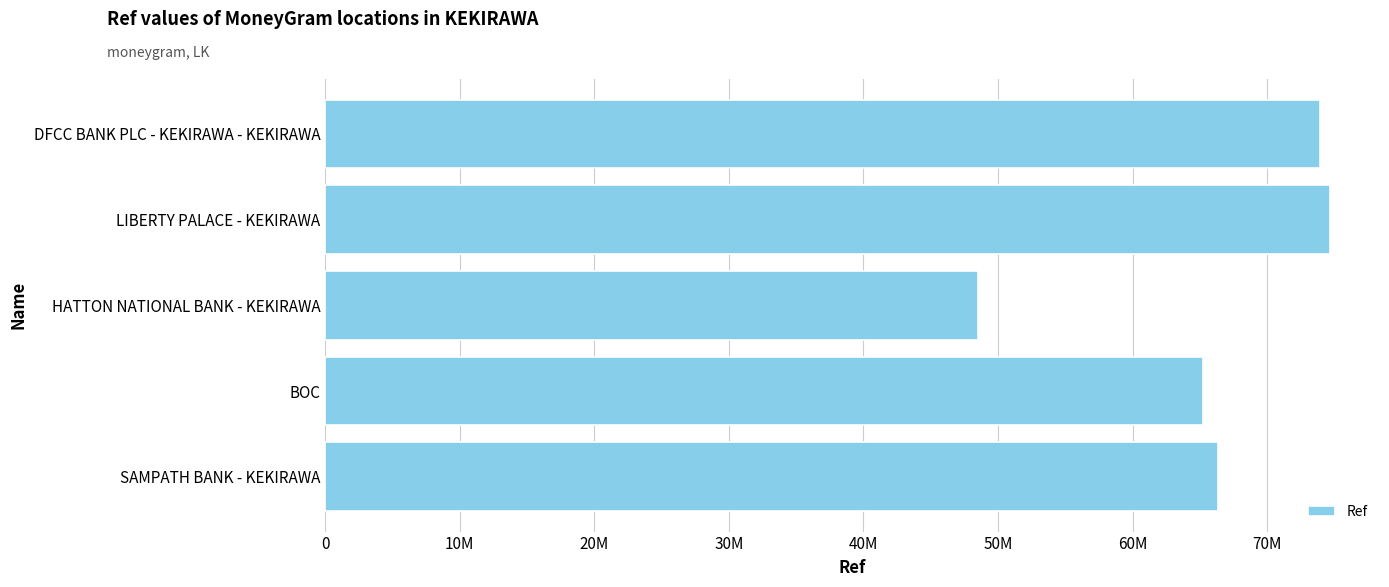

Are the bars horizontal?

Yes